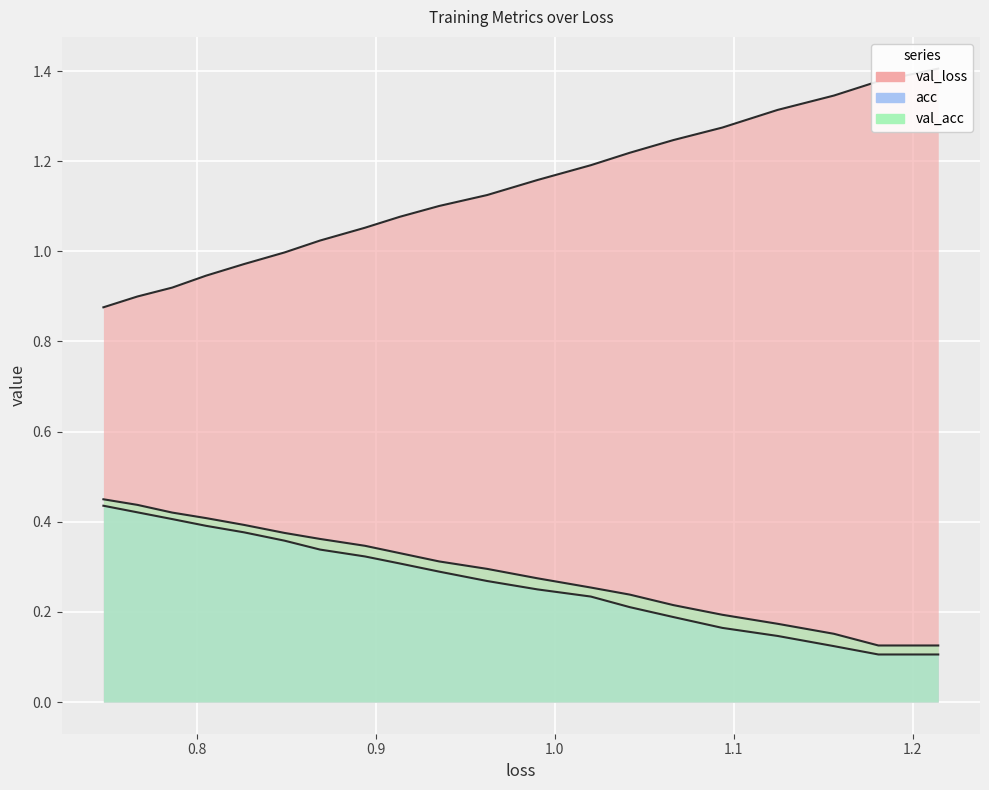

What are all the series names shown in the legend?

val_loss, acc, val_acc